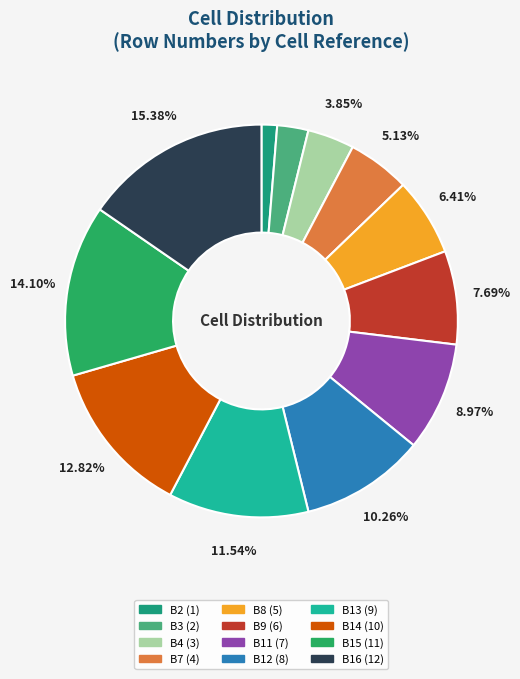

To the nearest percent, what is the difference between the B16 and B12 slice percentages?

5%